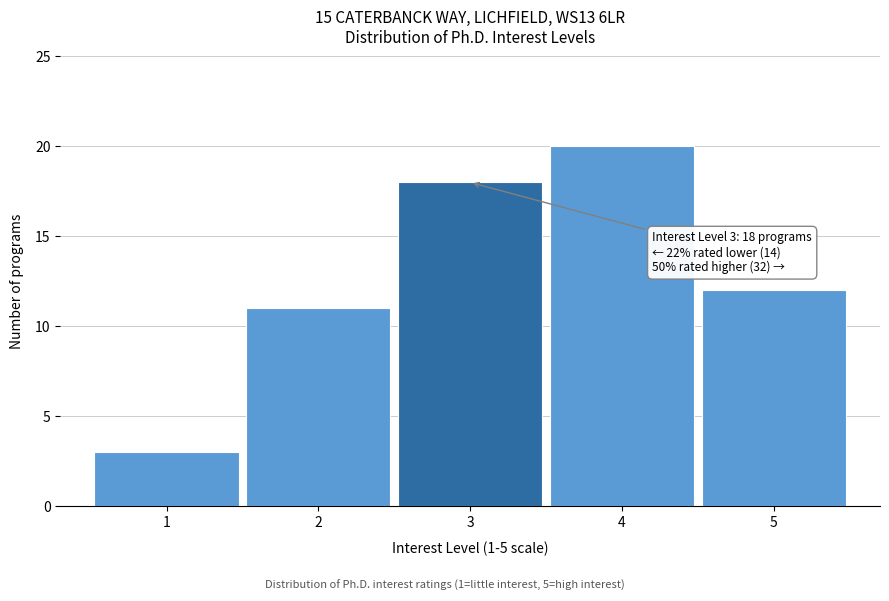

Reading right to left, transcribe all the data shown in this chart.

5=12	4=20	3=18	2=11	1=3